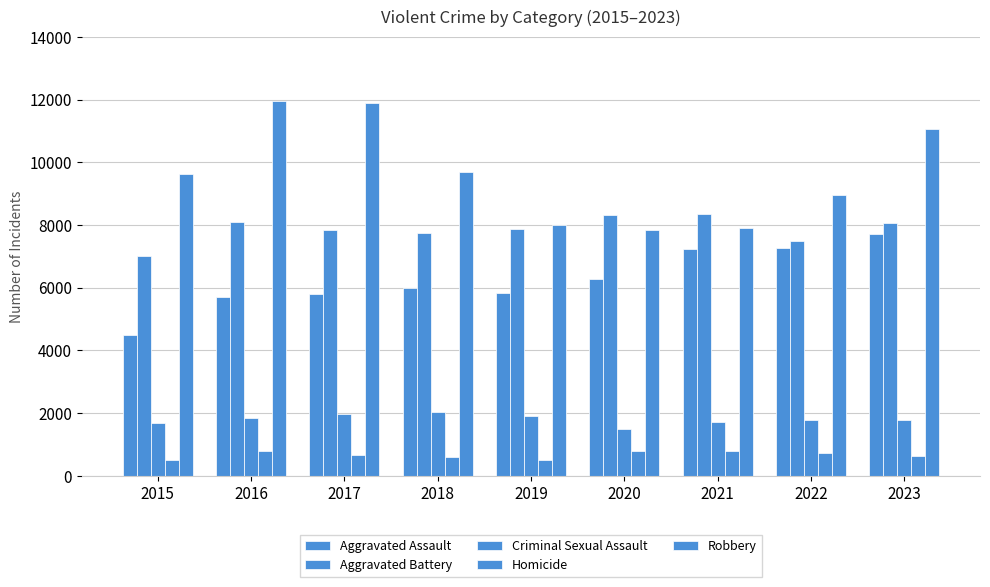

What is the difference between the highest and lowest values at 2021?

7543